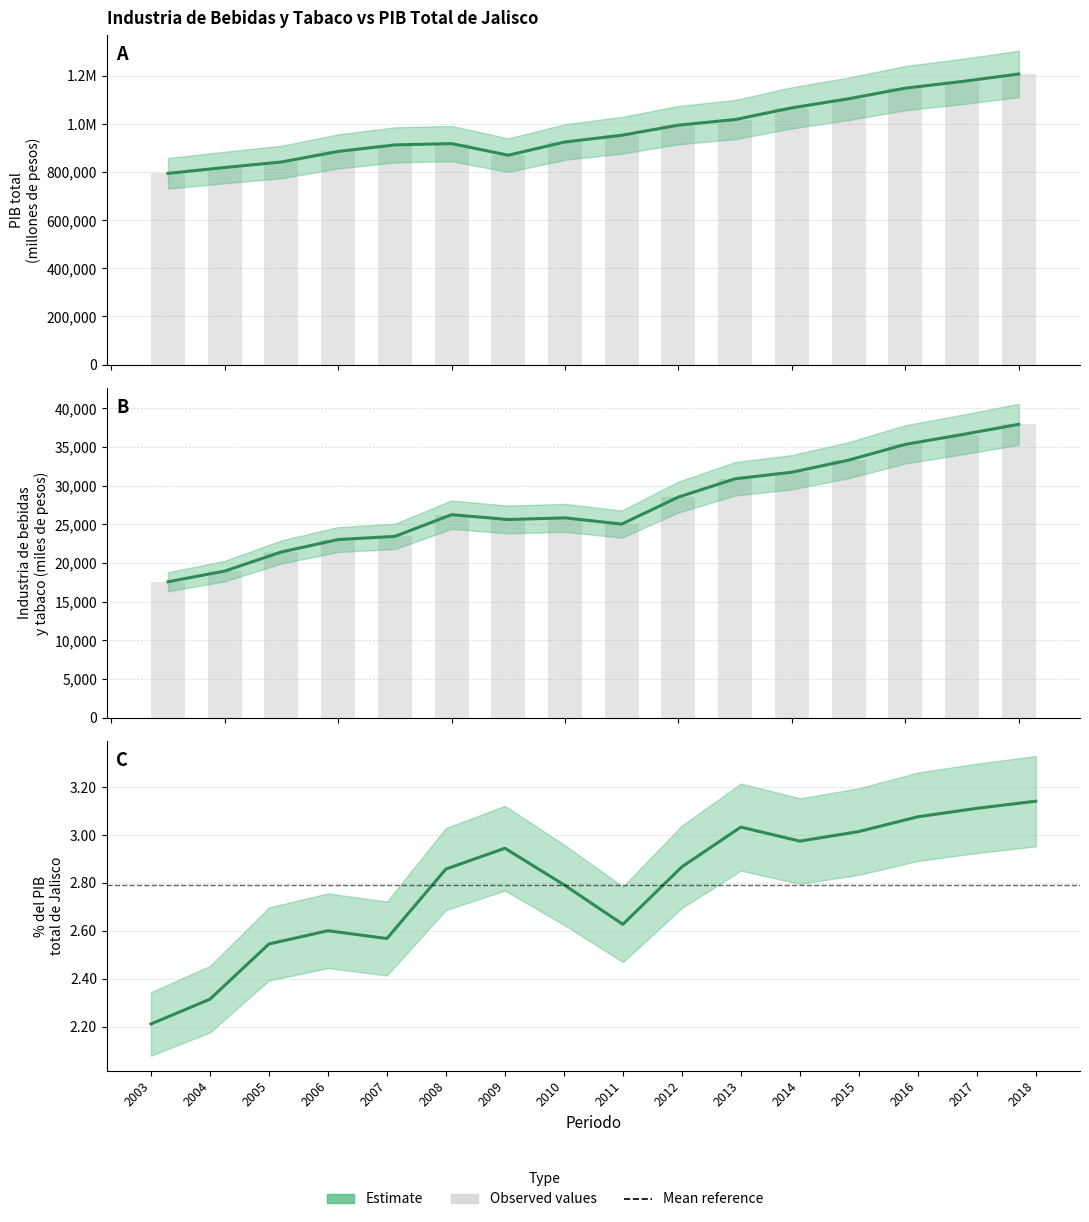

What is the difference between the maximum and minimum values in the PIB total series?

412940.1